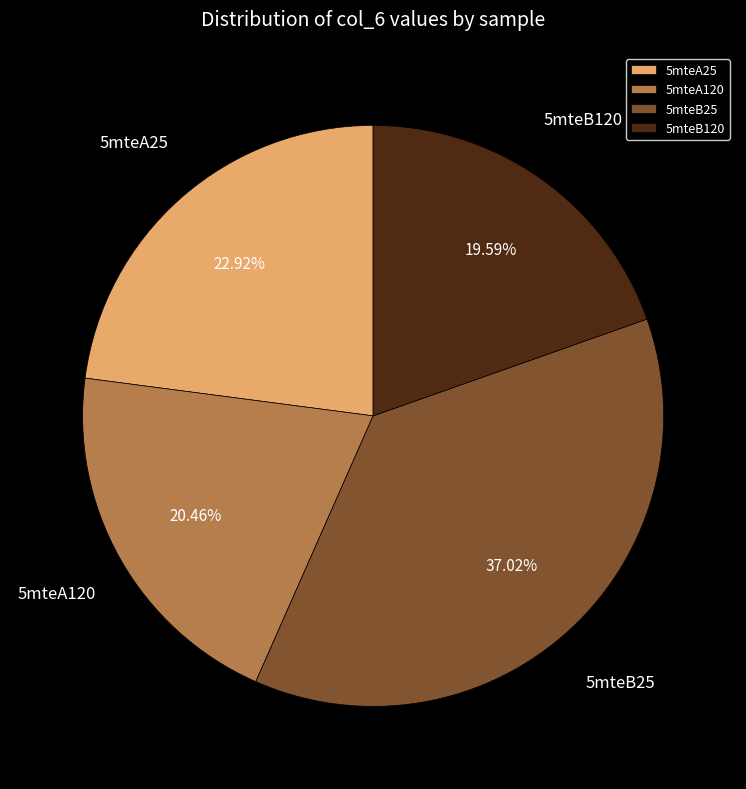

Is it true that 5mteB120 is 20% of the pie?

True